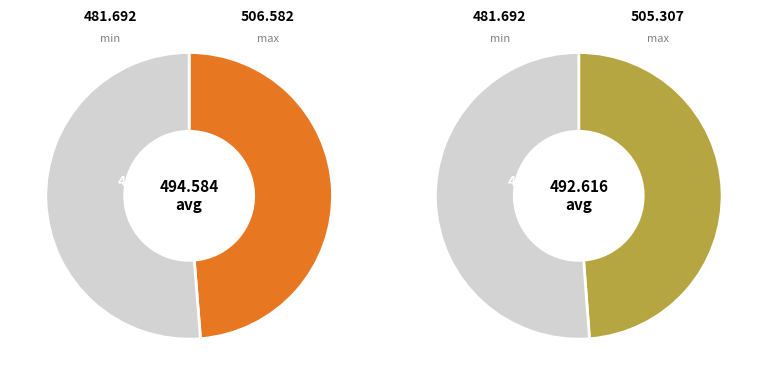

Which series has the widest spread of values?

max